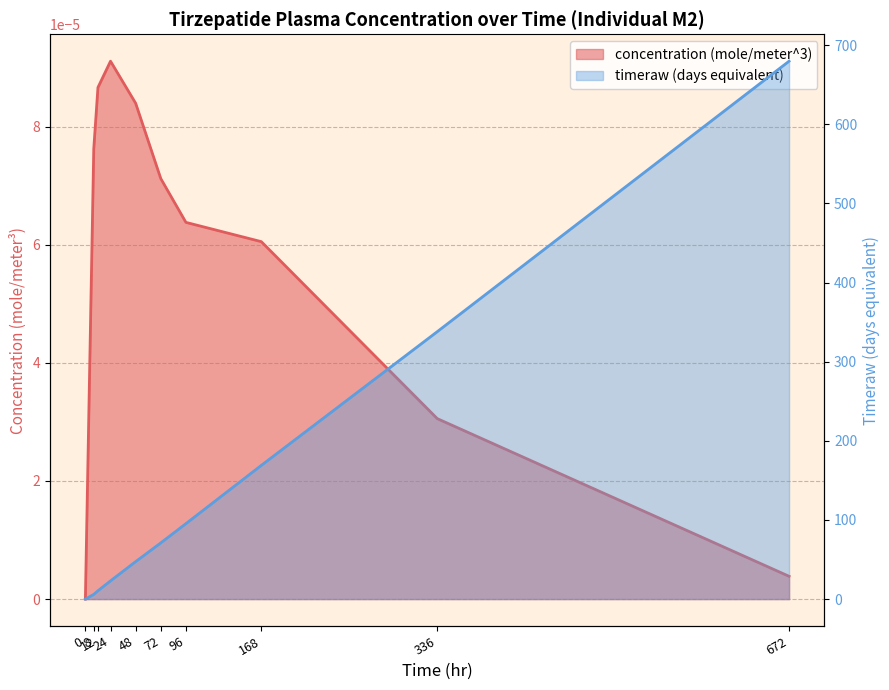

What is the maximum value shown in the chart?

679.9